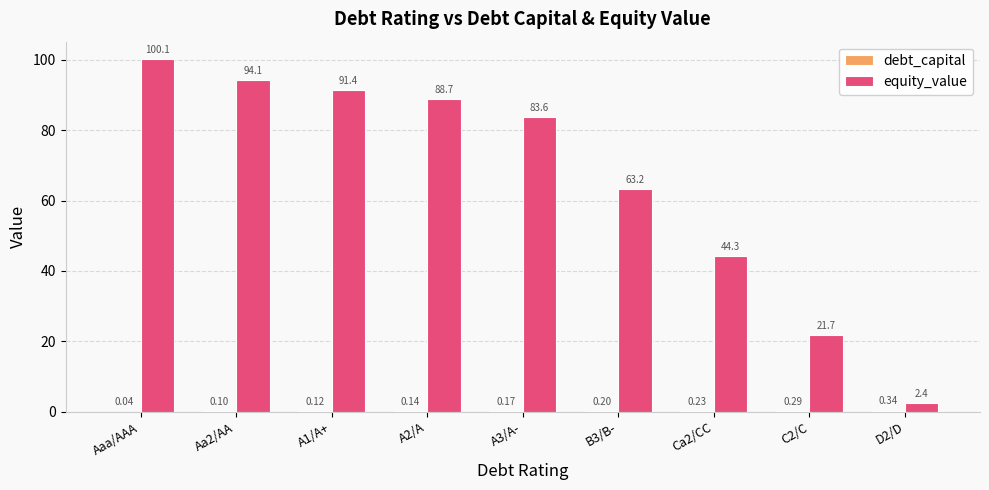

At which label does equity_value first exceed 83?

Aaa/AAA